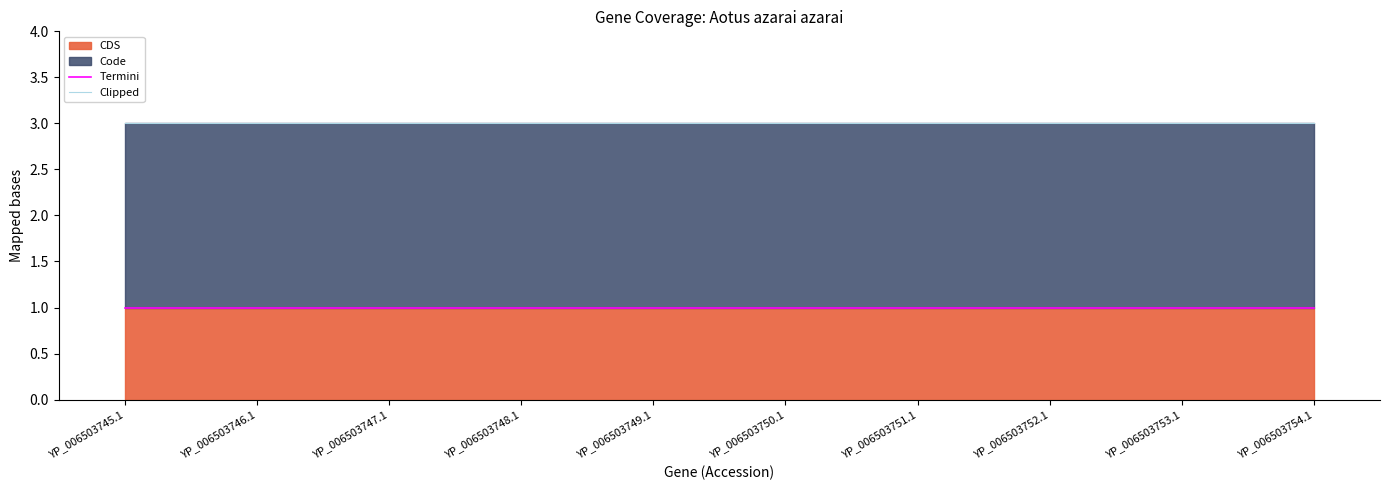

At which label does Termini reach its minimum?

YP_006503745.1